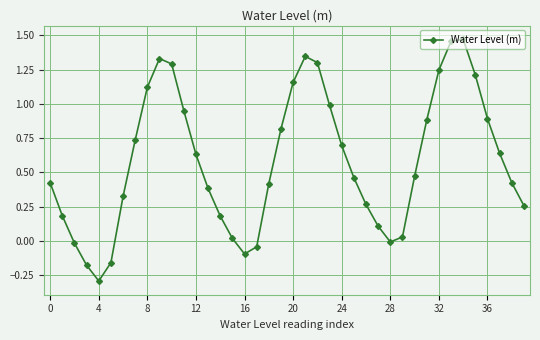

How many interior local valleys (lower than both neighbors) does the data have?

3